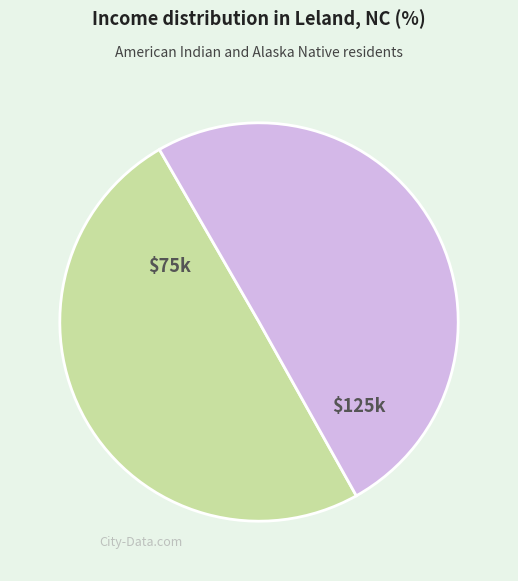

How many slices are in this pie chart?

2